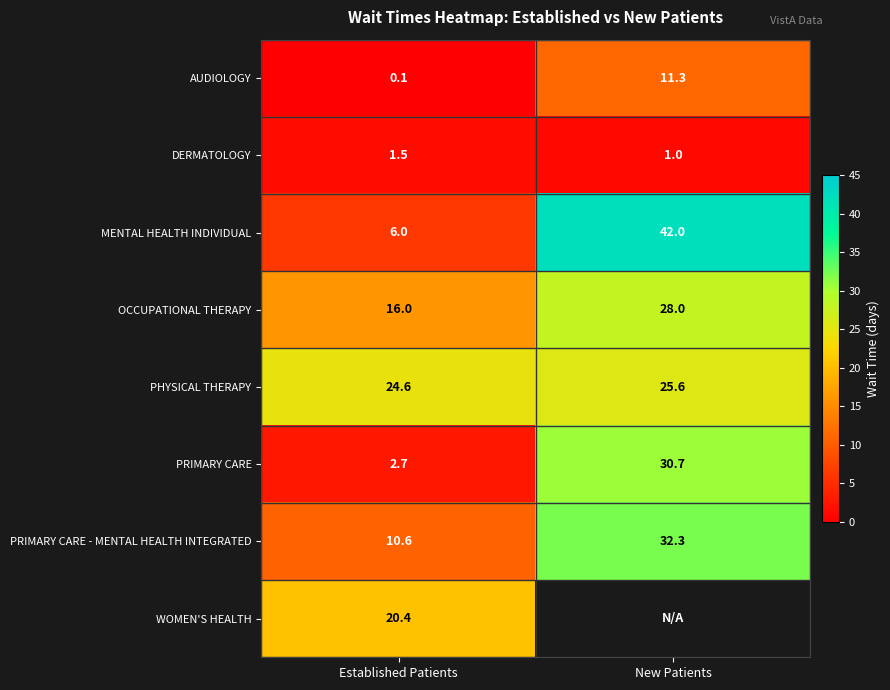

What is the difference between the maximum and minimum values in the PRIMARY CARE - MENTAL HEALTH INTEGRATED series?

21.7